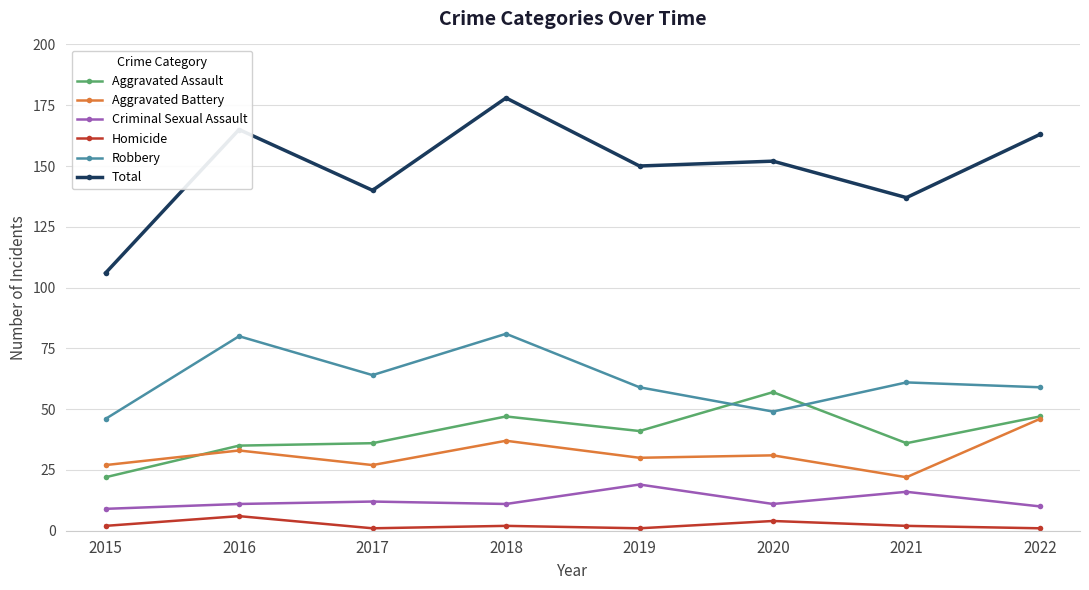

Reading left to right, extract all data points from this chart.

Aggravated Assault: 2015=22	2016=35	2017=36	2018=47	2019=41	2020=57	2021=36	2022=47
Aggravated Battery: 2015=27	2016=33	2017=27	2018=37	2019=30	2020=31	2021=22	2022=46
Criminal Sexual Assault: 2015=9	2016=11	2017=12	2018=11	2019=19	2020=11	2021=16	2022=10
Homicide: 2015=2	2016=6	2017=1	2018=2	2019=1	2020=4	2021=2	2022=1
Robbery: 2015=46	2016=80	2017=64	2018=81	2019=59	2020=49	2021=61	2022=59
Total: 2015=106	2016=165	2017=140	2018=178	2019=150	2020=152	2021=137	2022=163